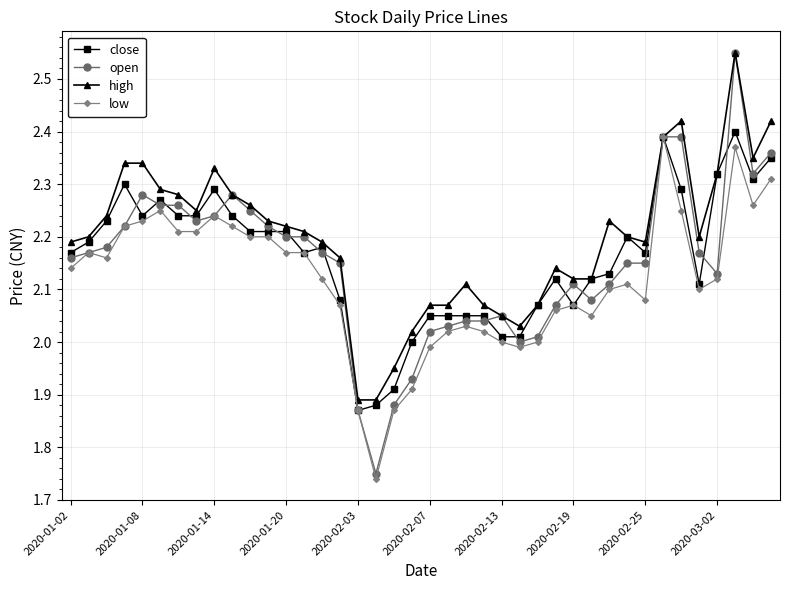

Which series has the largest total across all categories?

high